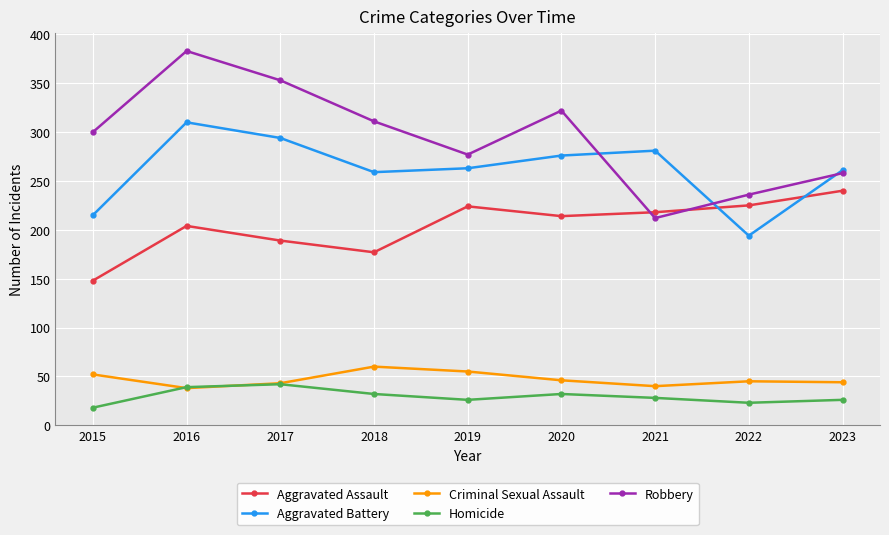

Is the value of Aggravated Assault at 2018 greater than the value of Aggravated Battery at 2015?

No